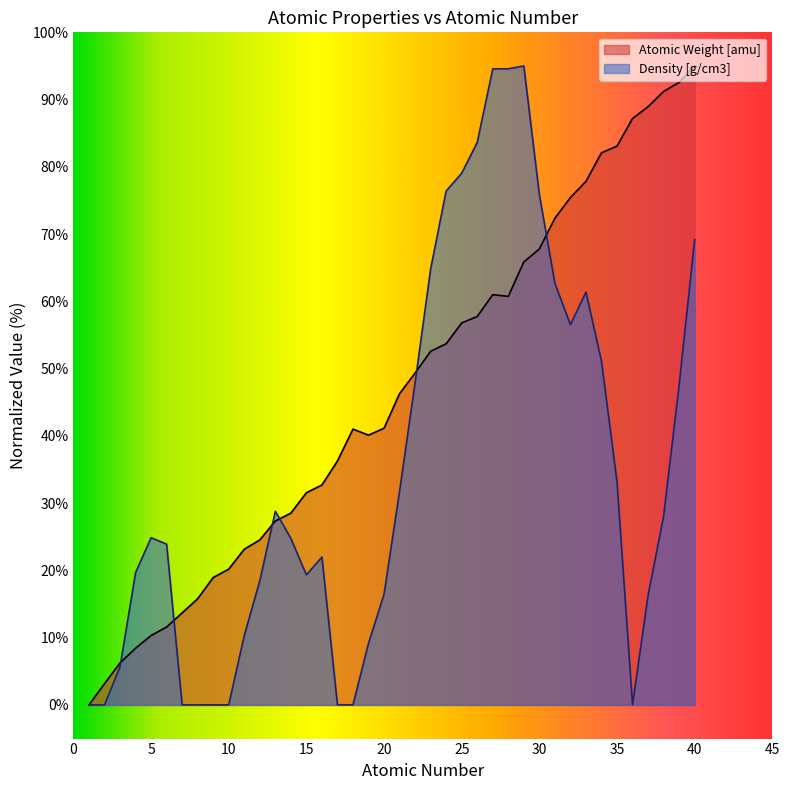

At how many categories does at least one series exceed 88?

7